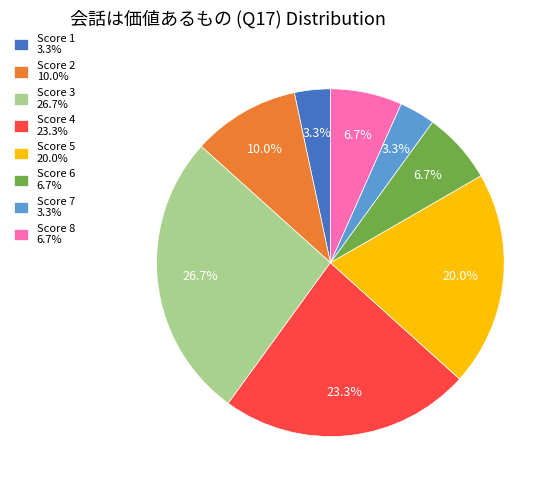

What is the largest slice in the pie chart?

Score 3 26.7%